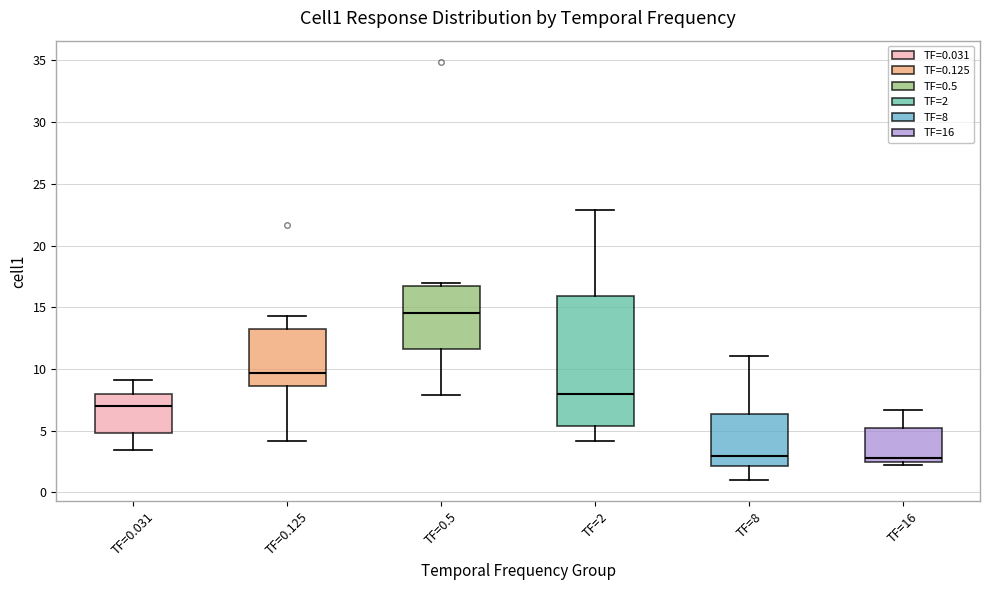

Where is the upper edge of the box for TF=8 on the y-axis? The values are not printed on the chart, so give them approximately, as read against the axis.

6.5